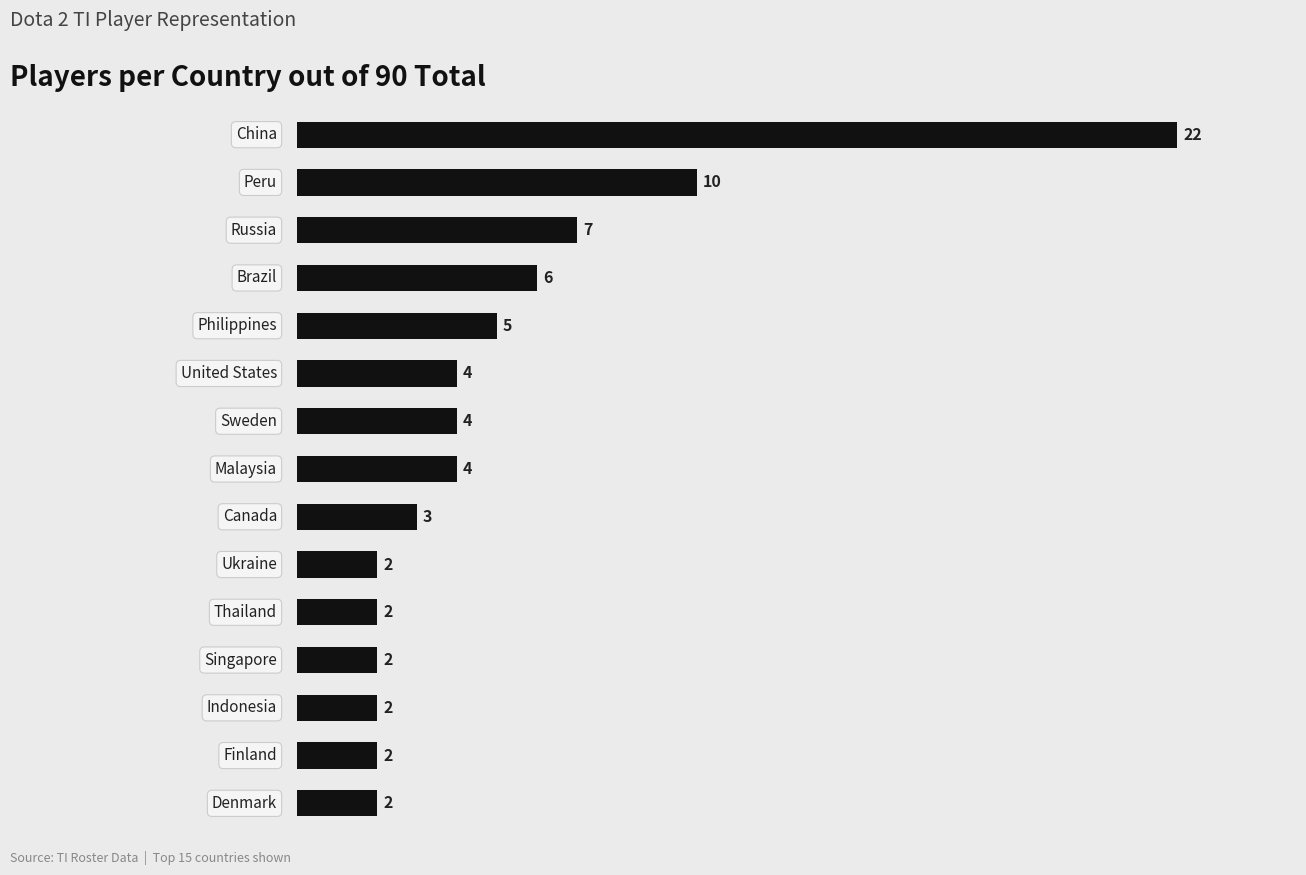

What is the greatest value displayed?

22